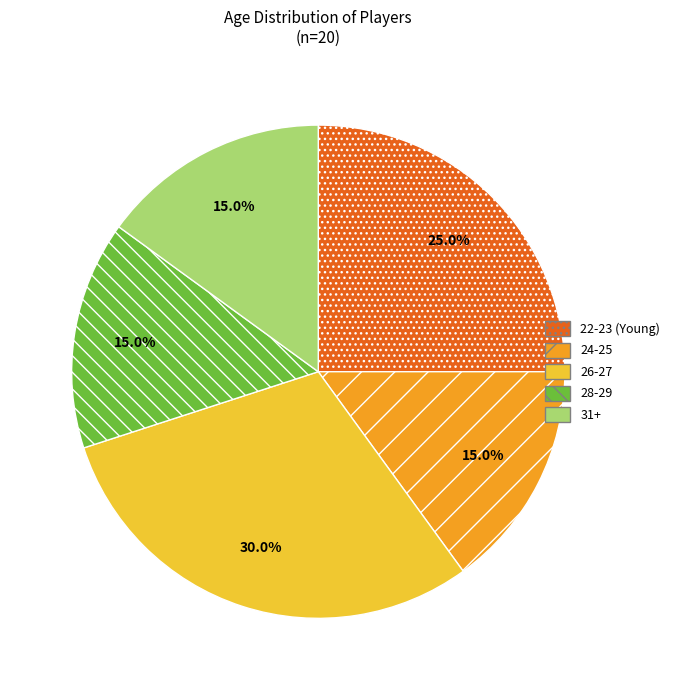

Approximately how many times larger is the value at 31+ compared to 22-23 (Young)?

0.6